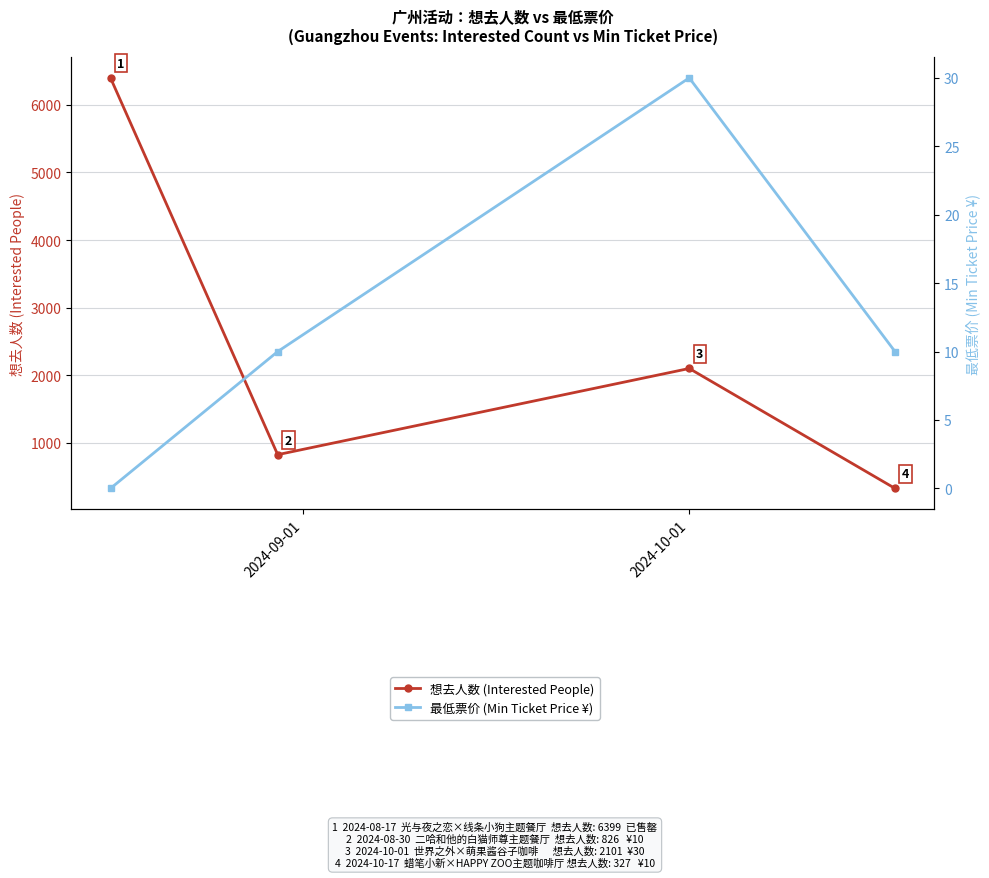

What is the value of the 想去人数 (Interested People) point at the 4th from the left?

327